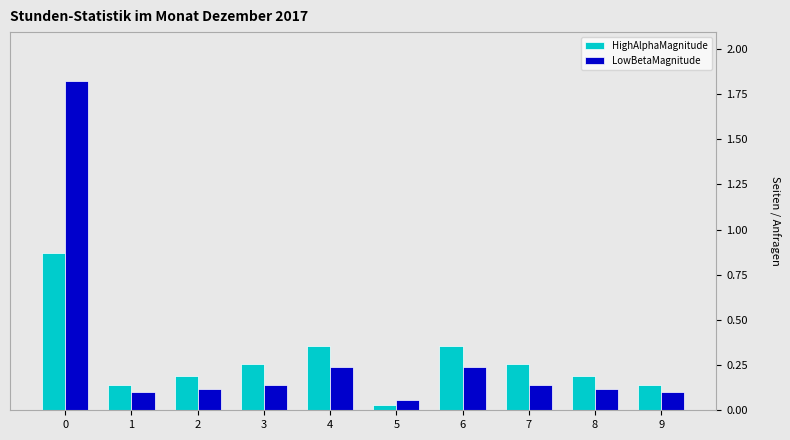

Which series has the largest range (max minus min)?

LowBetaMagnitude